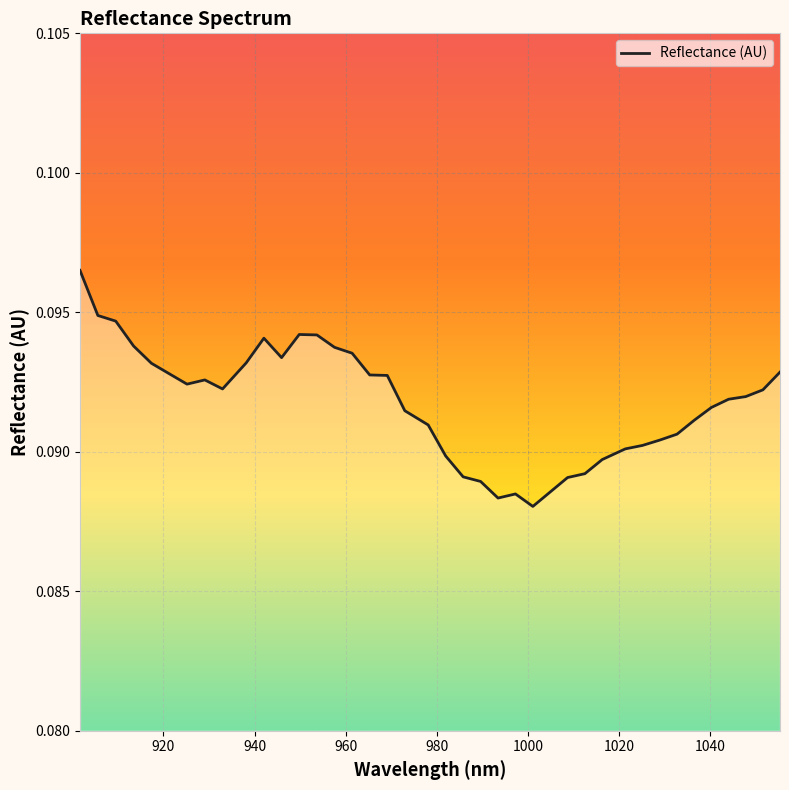

What is the value of the 8th point from the left?

0.1